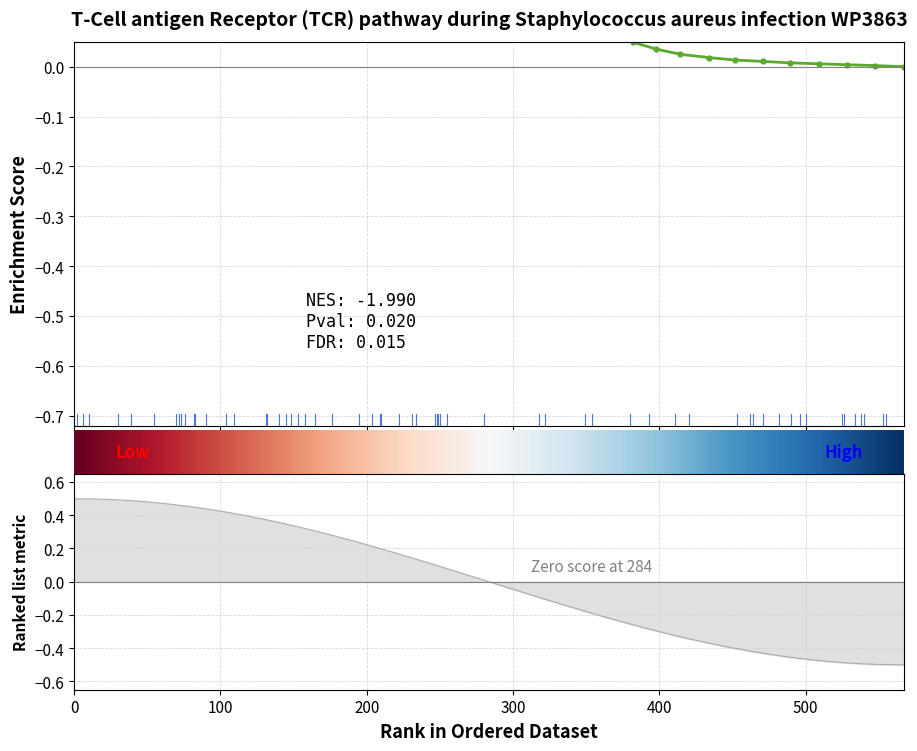

True or false: the data has more than 1 interior local peaks.

False